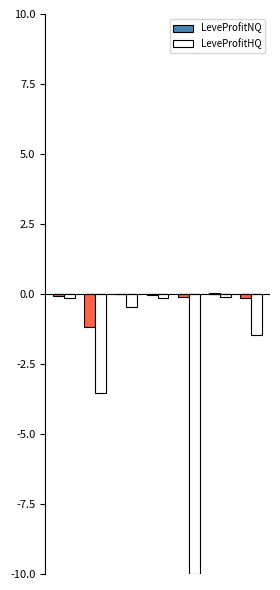

Are the bars horizontal?

No